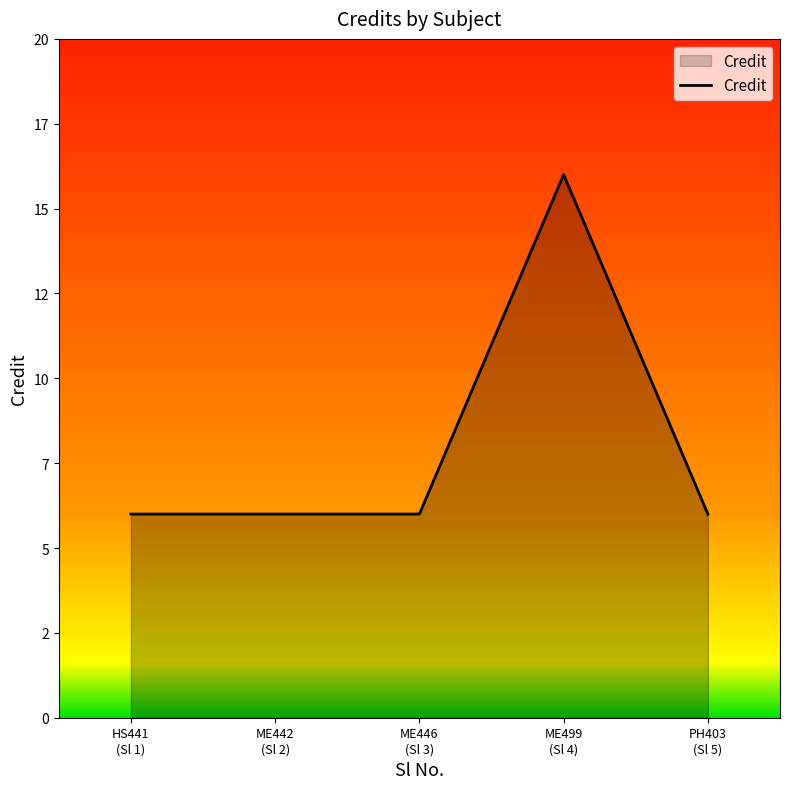

Is this an area chart (filled region under the line)?

Yes